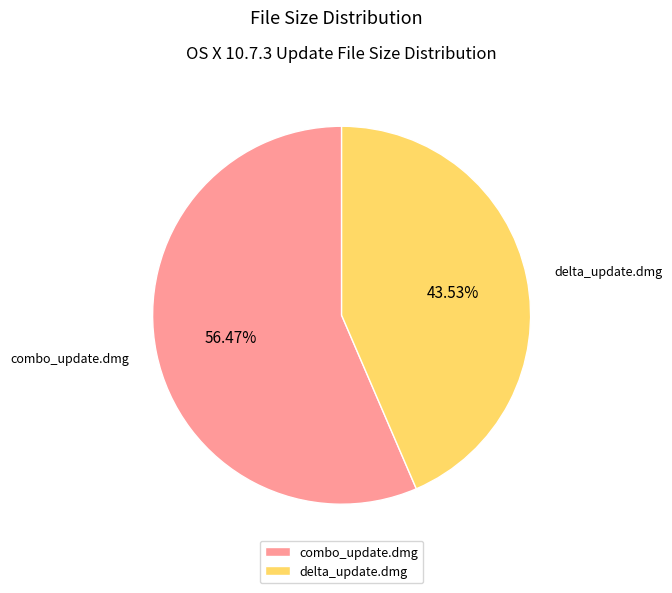

Which category accounts for the majority?

combo_update.dmg